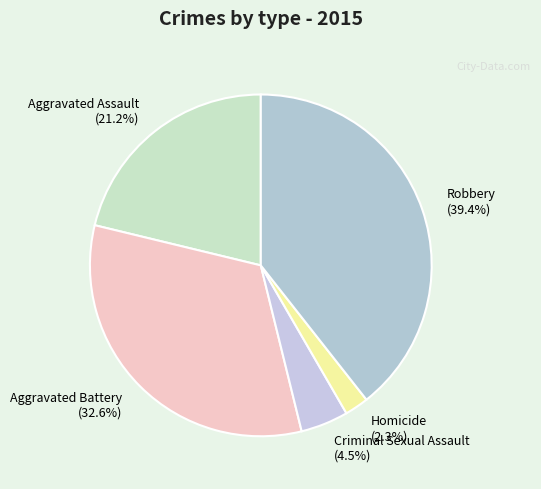

What percentage is the Robbery slice, to the nearest percent?

39%